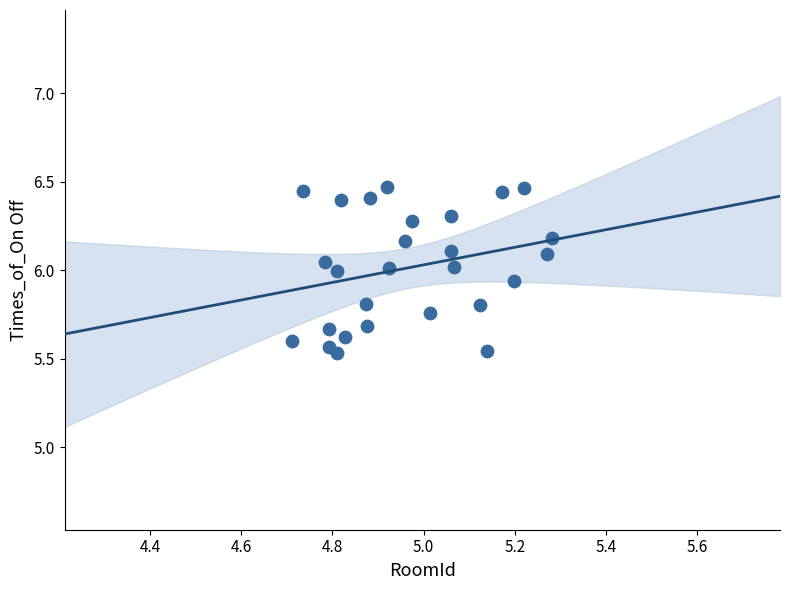

What is the range of X values (max minus min)?

0.6